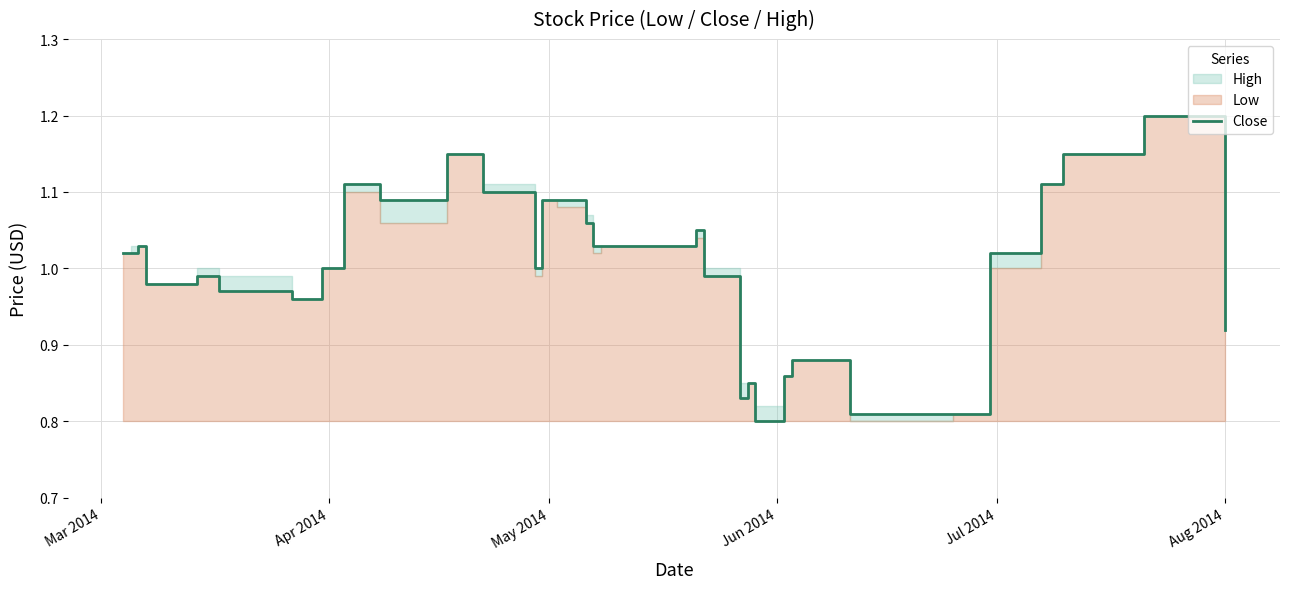

How many data points are less than 1?

14